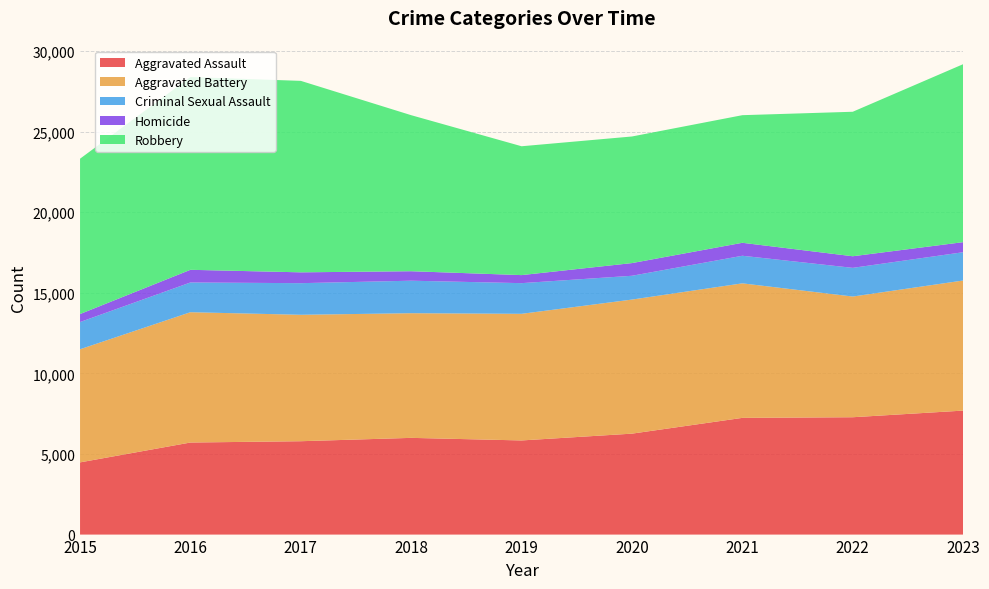

Reading left to right, transcribe all the data shown in this chart.

Aggravated Assault: 2015=4480	2016=5712	2017=5793	2018=6001	2019=5841	2020=6263	2021=7242	2022=7281	2023=7693
Aggravated Battery: 2015=7019	2016=8086	2017=7845	2018=7735	2019=7857	2020=8319	2021=8347	2022=7489	2023=8072
Criminal Sexual Assault: 2015=1689	2016=1845	2017=1962	2018=2017	2019=1903	2020=1477	2021=1712	2022=1780	2023=1755
Homicide: 2015=496	2016=786	2017=672	2018=588	2019=499	2020=787	2021=804	2022=720	2023=625
Robbery: 2015=9638	2016=11960	2017=11880	2018=9681	2019=7995	2020=7855	2021=7918	2022=8965	2023=11042